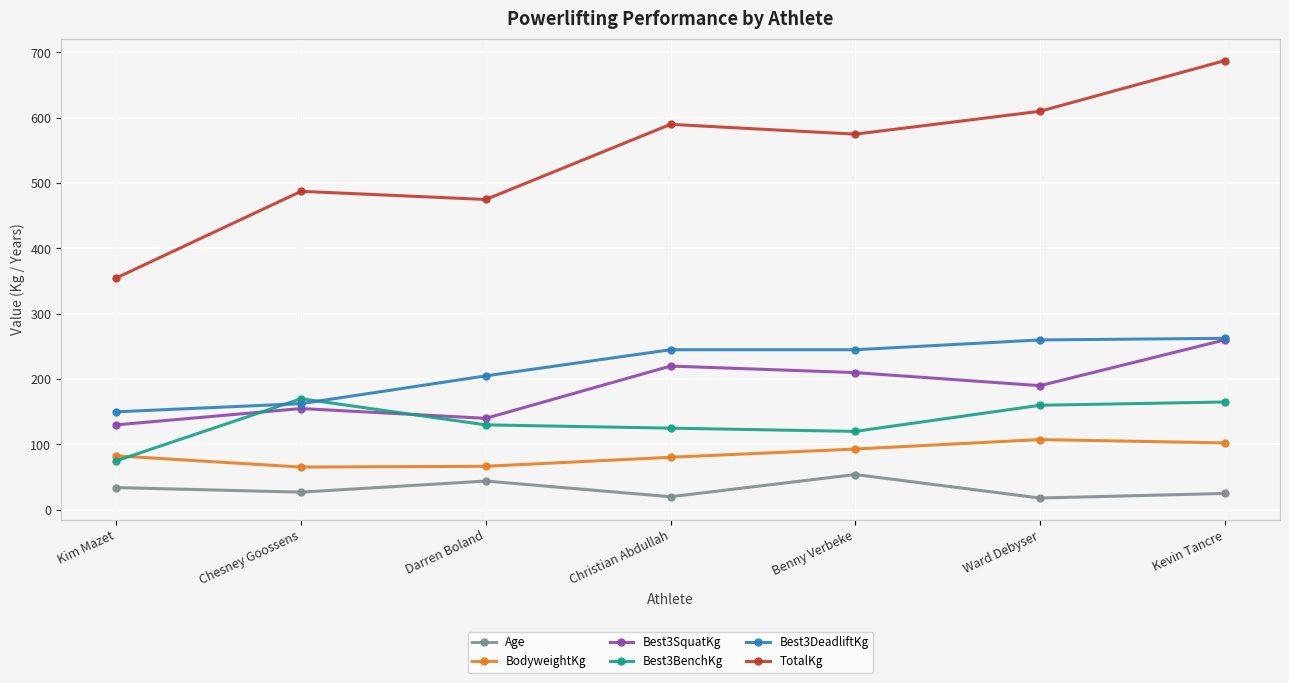

Which series has the largest total across all categories?

TotalKg